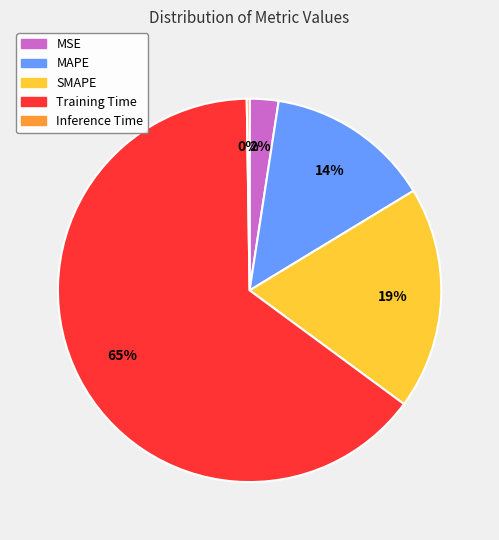

To the nearest percent, what percentage of the pie is Training Time?

65%